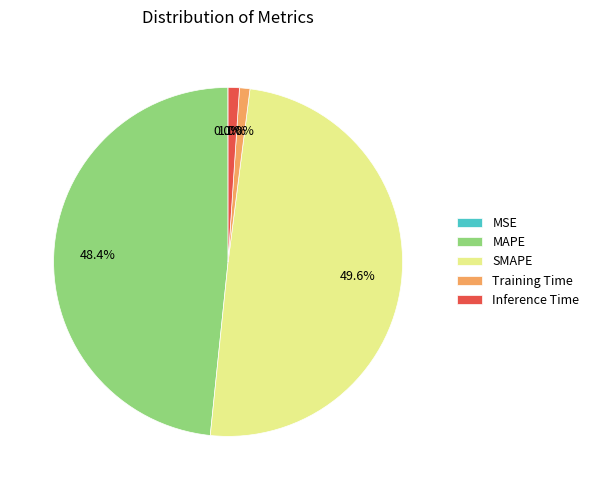

Which category has the biggest portion of the pie?

SMAPE